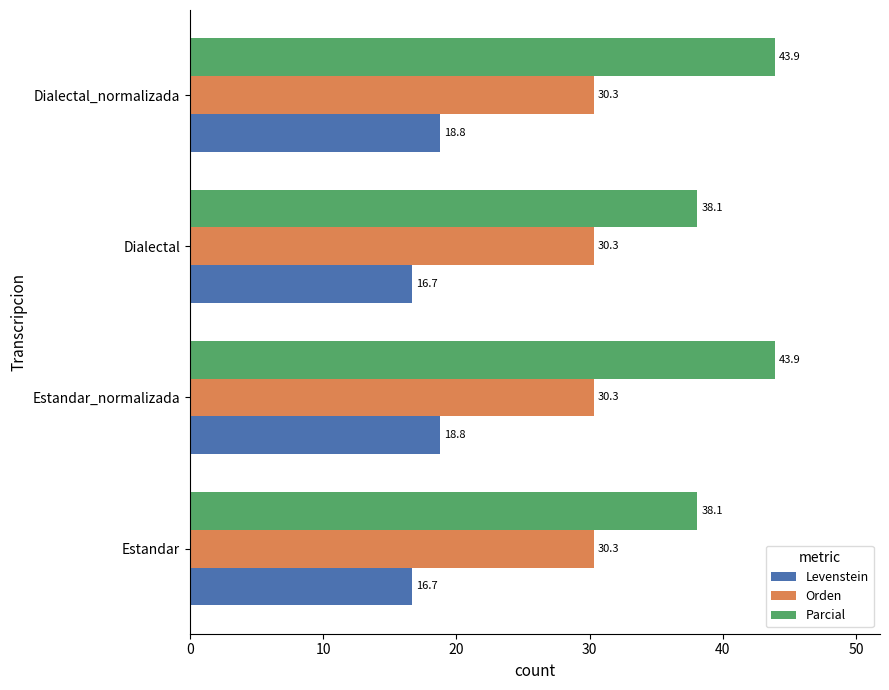

What is the sum of all Orden values?

121.2